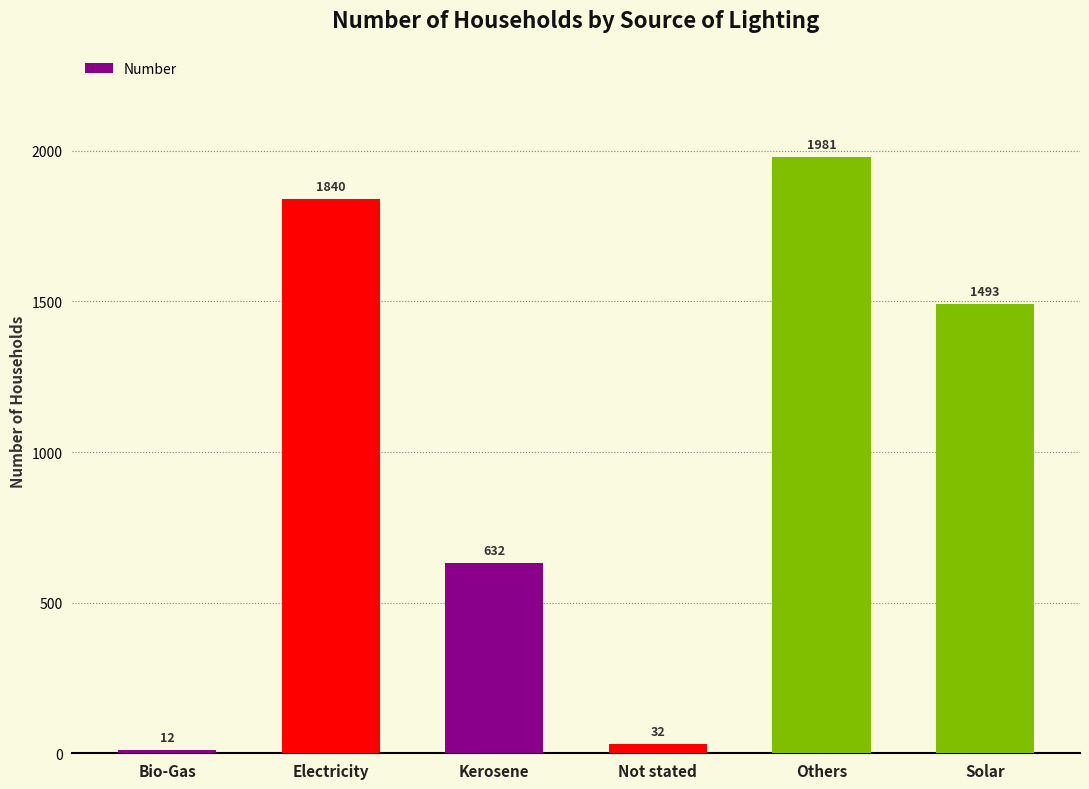

Is it true that the value at Solar is 1493?

True